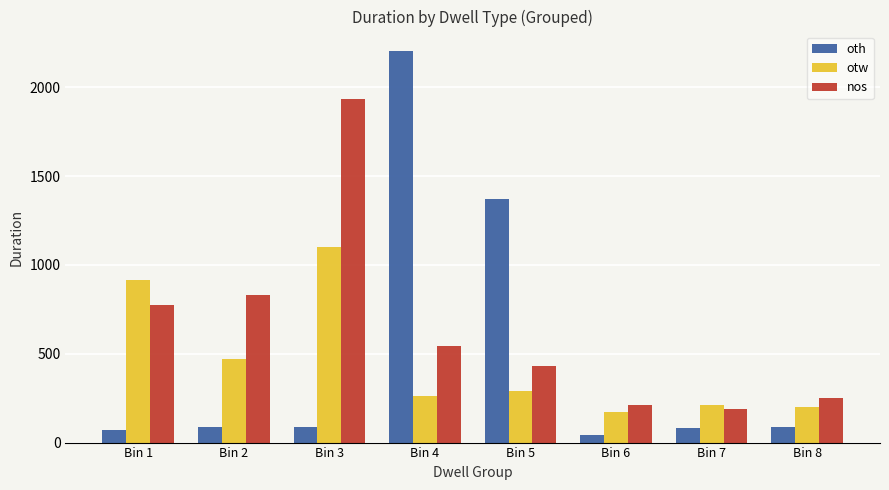

What is the difference between the maximum and minimum values in the oth series?

2164